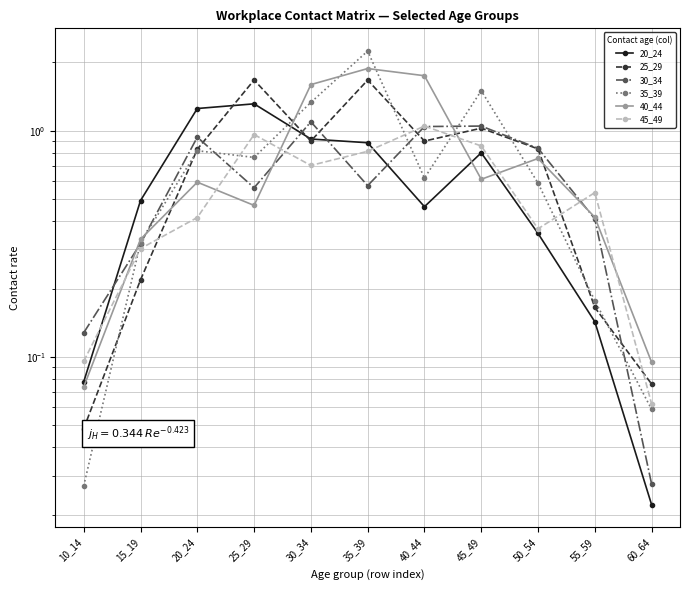

What is the maximum value shown in the chart?

2.2